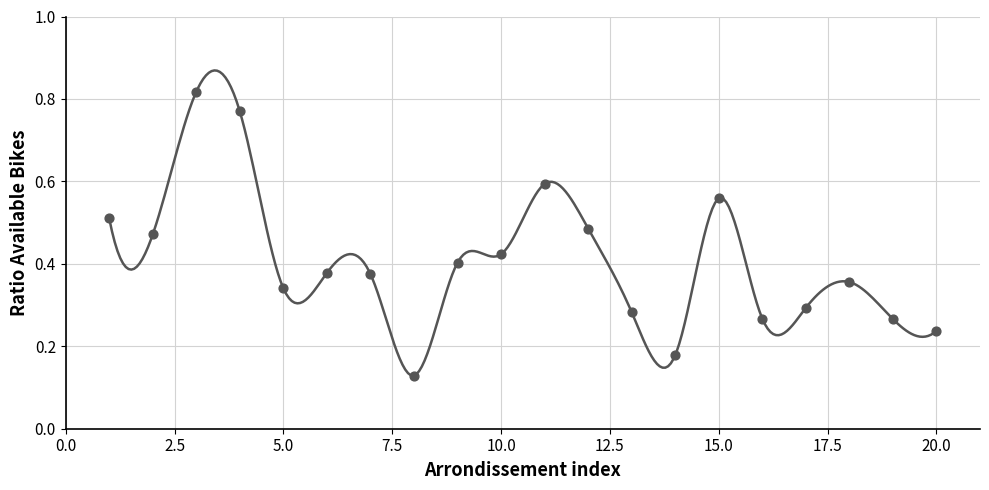

What is the change in value from 75115 to 75119?

-0.3